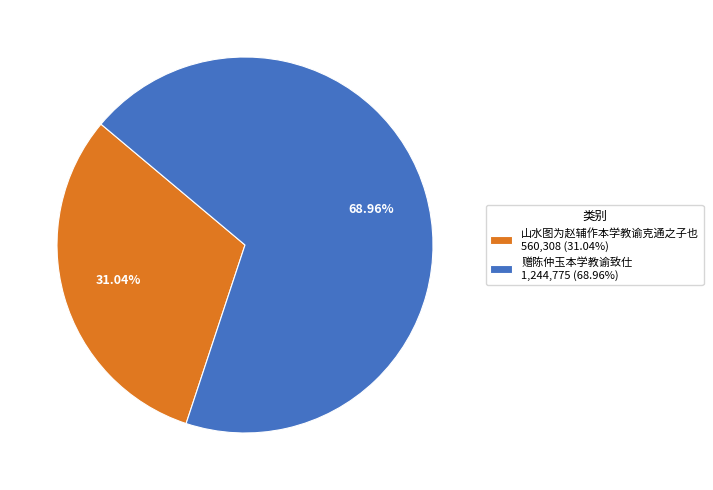

To the nearest percent, what percentage of the pie is 山水图为赵辅作本学教谕克通之子也?

31%